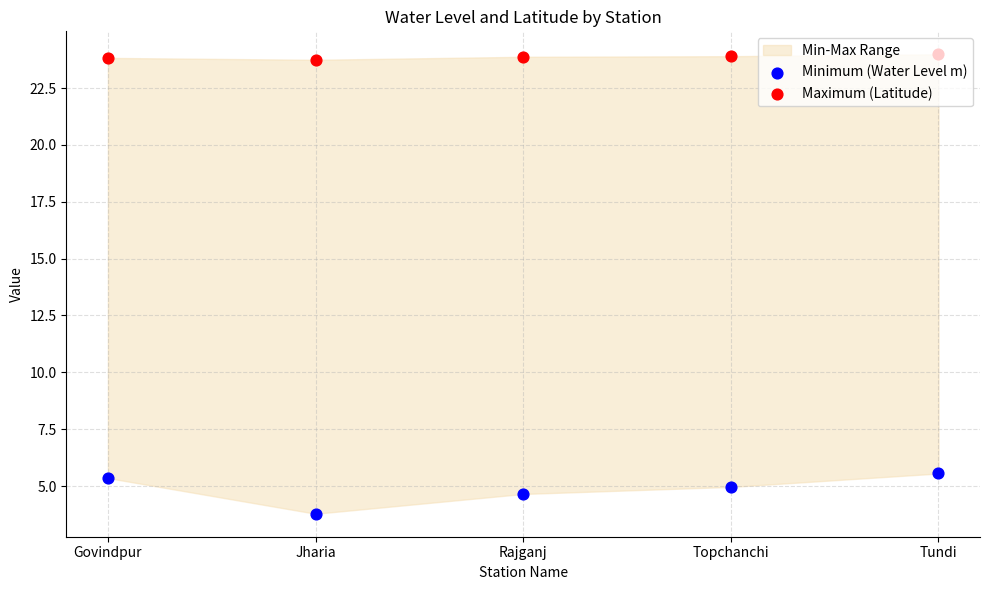

Which series has the largest total across all categories?

Maximum (Latitude)